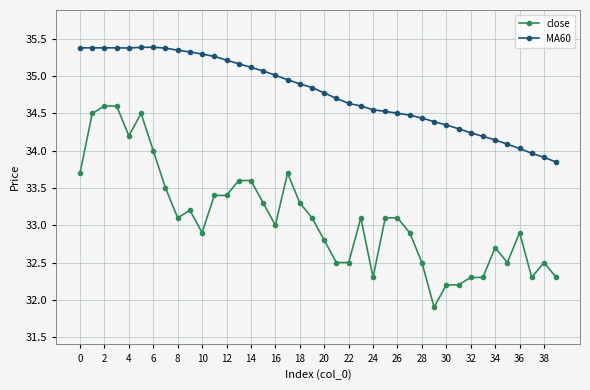

Which series has the largest total across all categories?

MA60